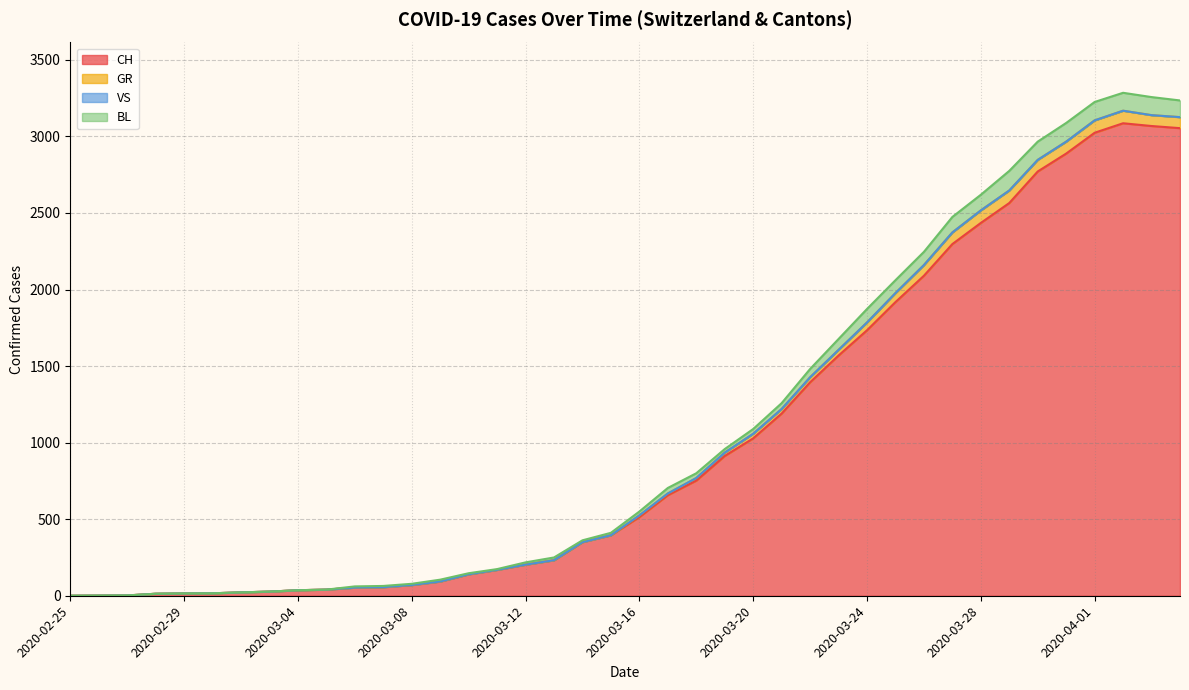

True or false: GR has a value of 105 at 2020-03-07.

False